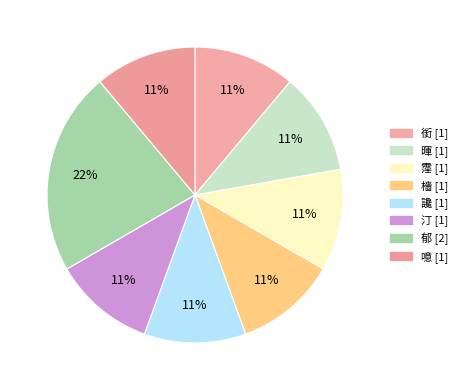

How many segments does this pie chart have?

8